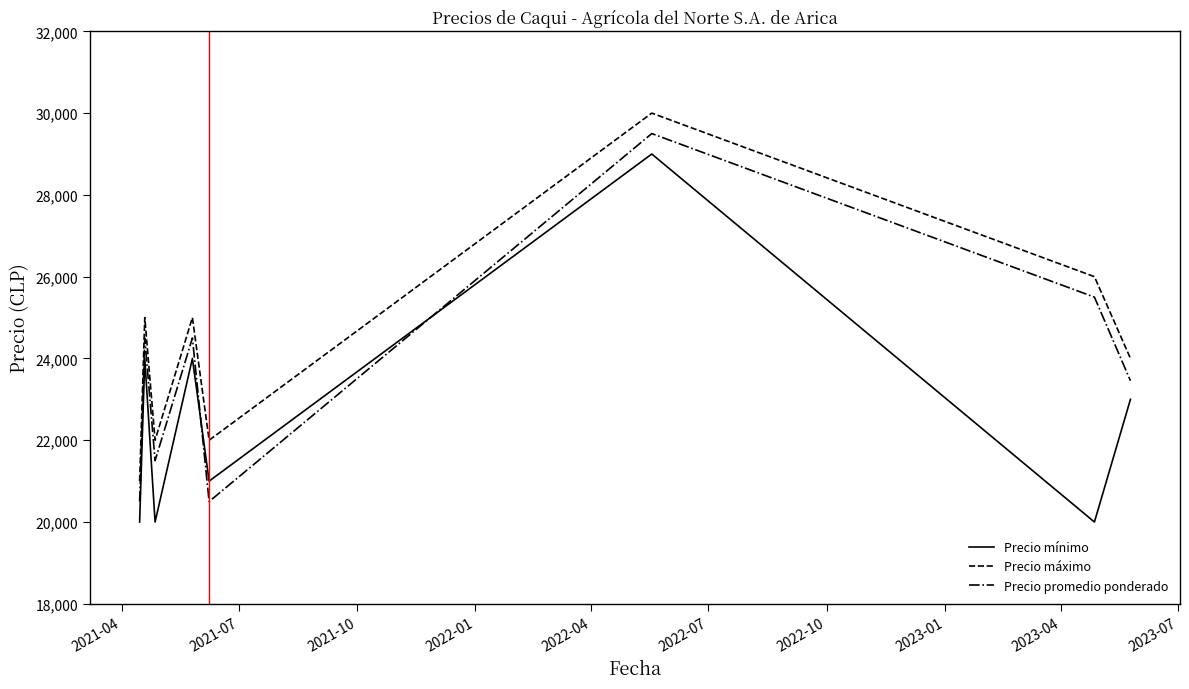

What is the highest value of the Precio mínimo series?

29000